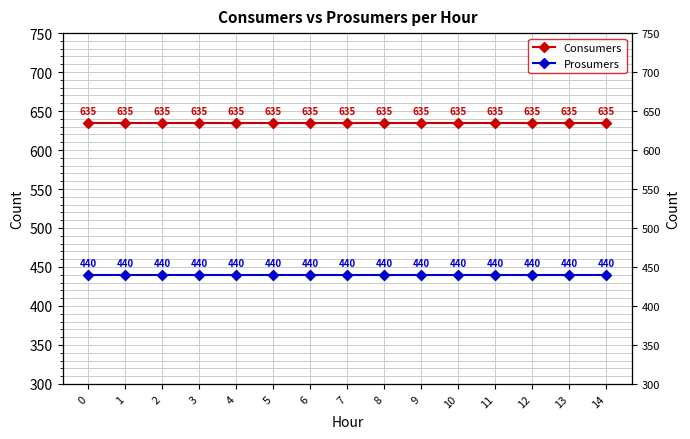

What is the approximate value of Consumers at 5?

635